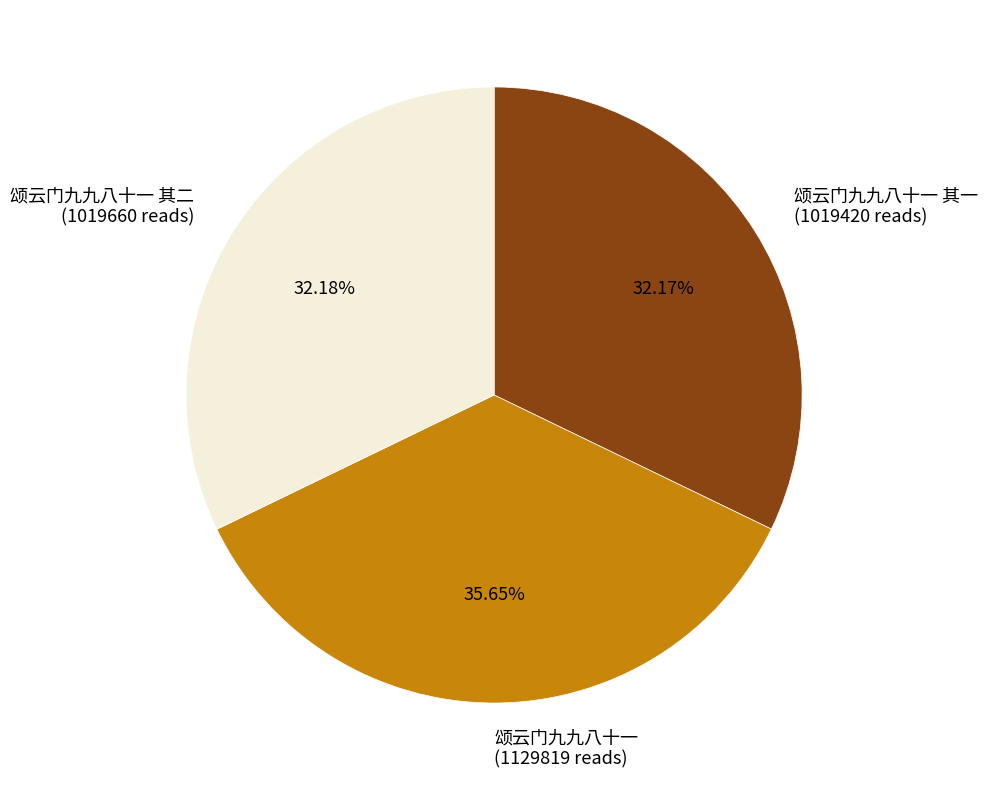

Which has a higher value, 颂云门九九八十一 其二 (1019660 reads) or 颂云门九九八十一 (1129819 reads)?

颂云门九九八十一 (1129819 reads)